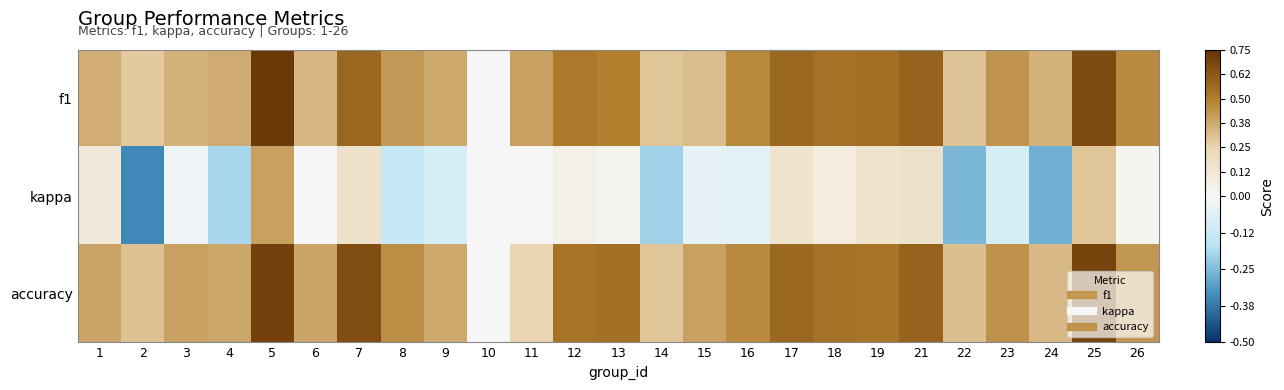

Between 3 and 22, which is larger?

3